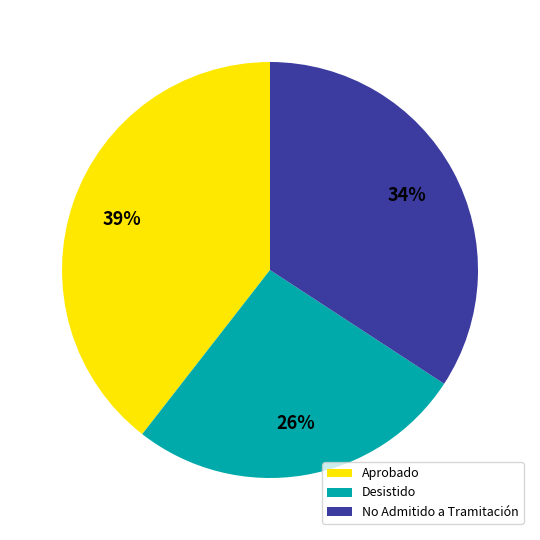

To the nearest percent, what percentage of the pie is No Admitido a Tramitación?

34%